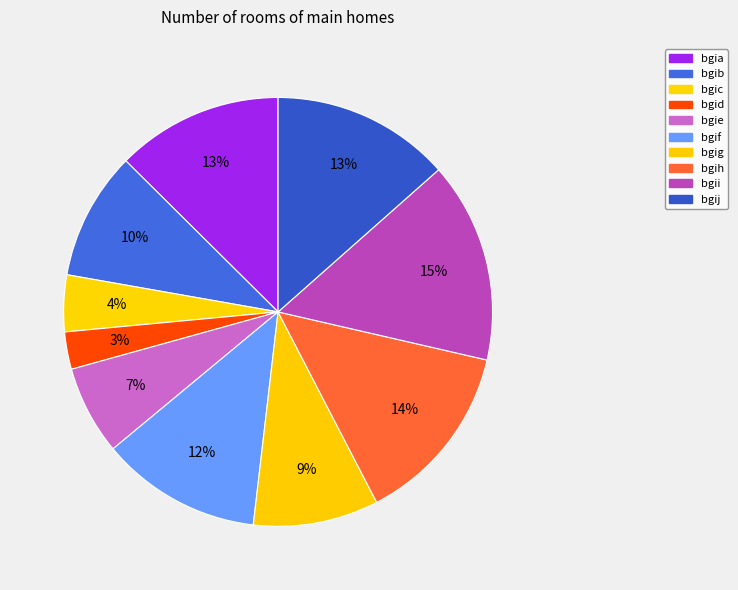

Is there any slice that represents more than half of the pie?

No